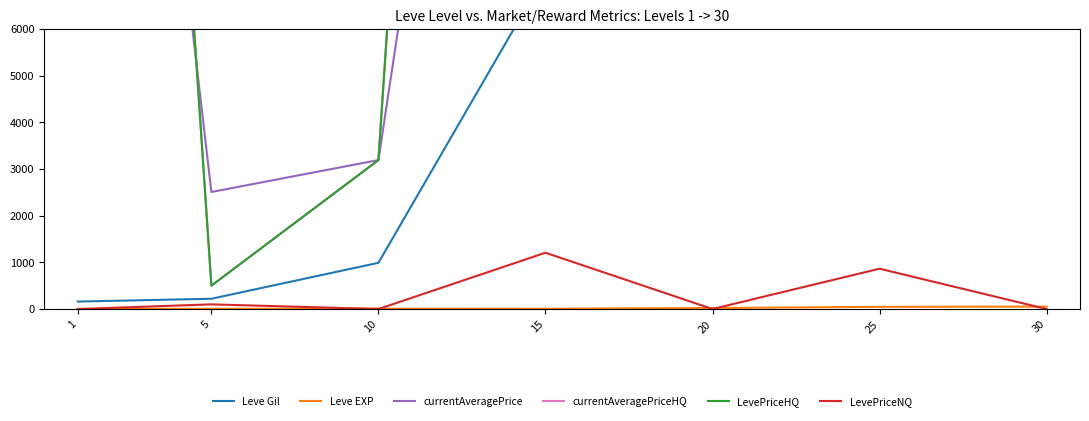

In LevePriceHQ, how many points are lower than both neighbors (excluding endpoints)?

2